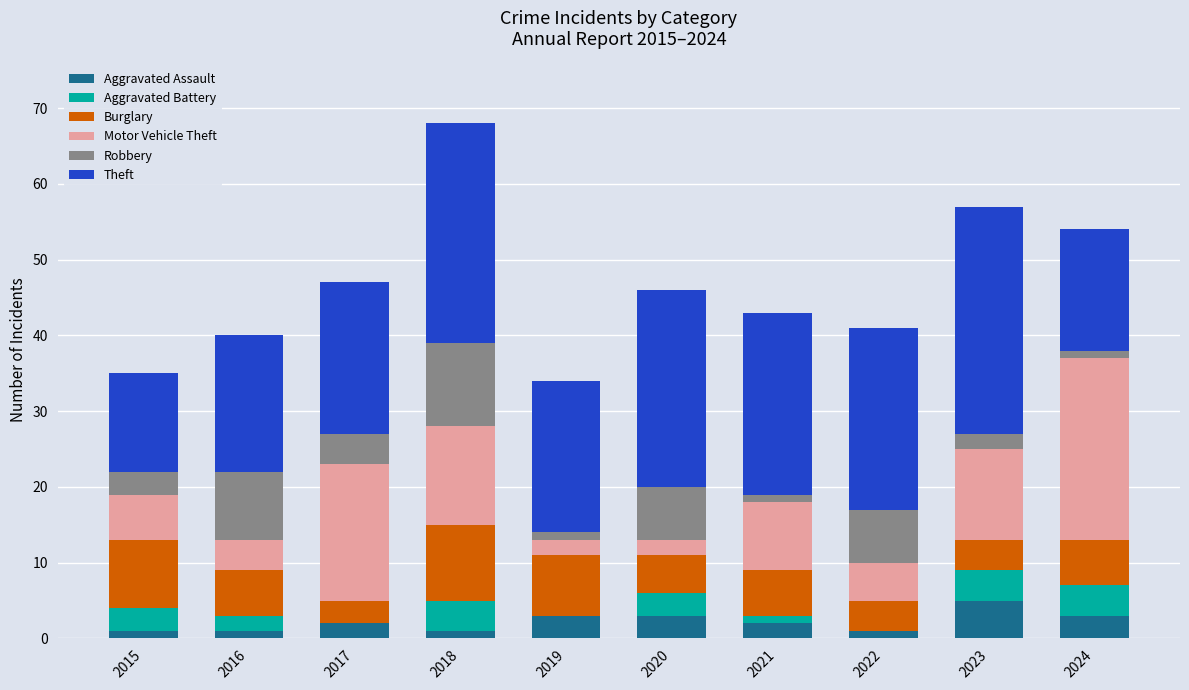

At which category is the sum across all series the highest?

2018